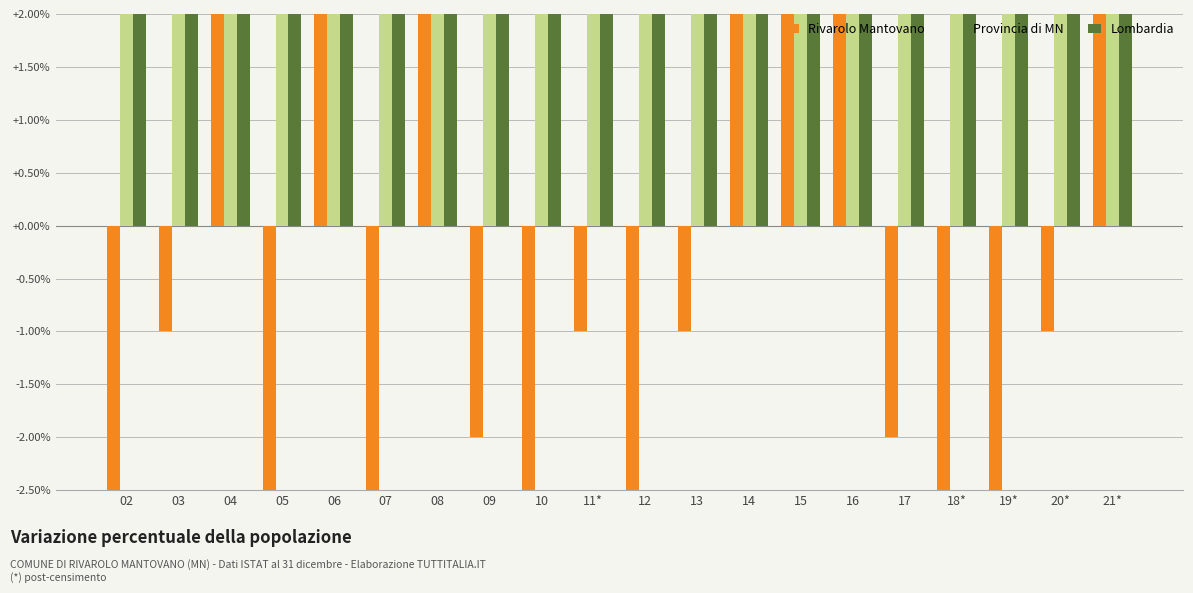

Does the chart contain stacked bars?

No